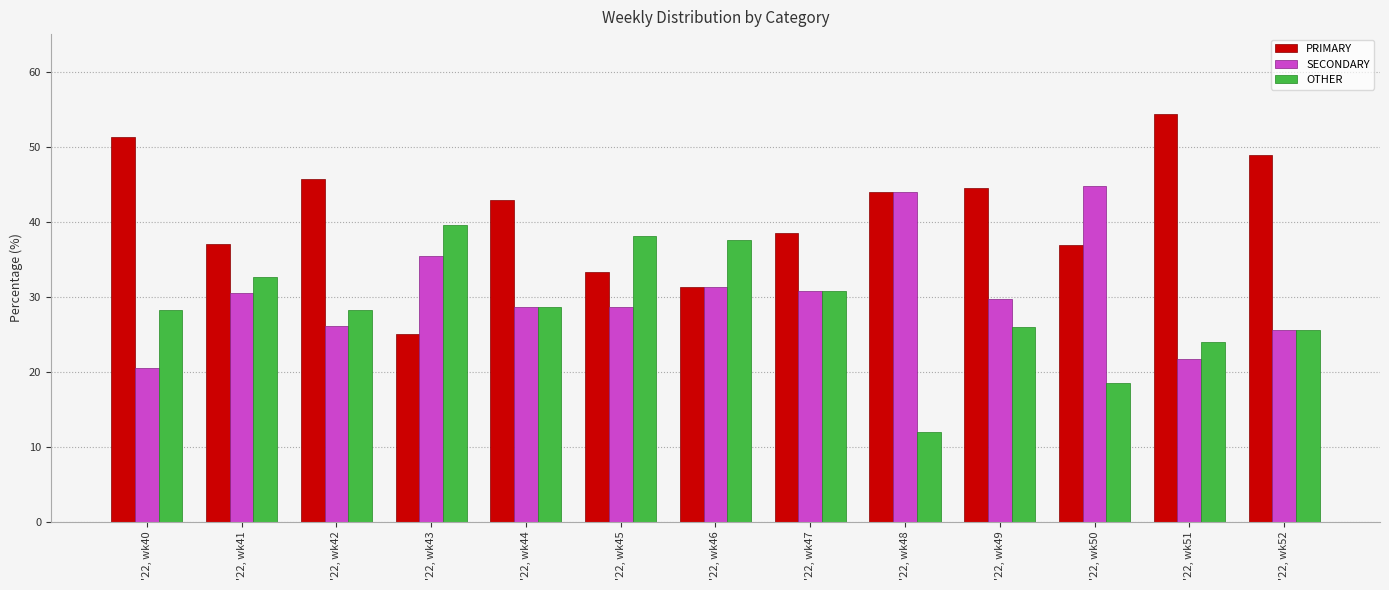

Where does the PRIMARY series first go above 42?

'22, wk40